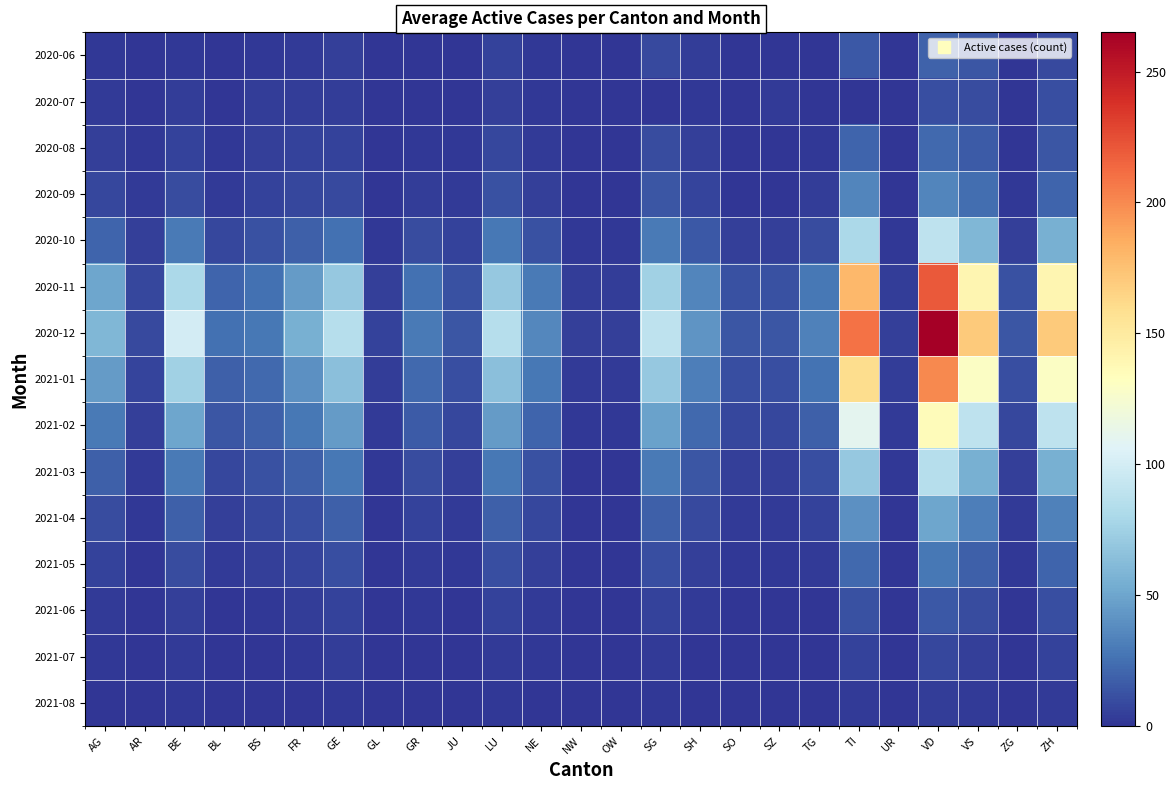

At which category is the sum across all series the highest?

VD